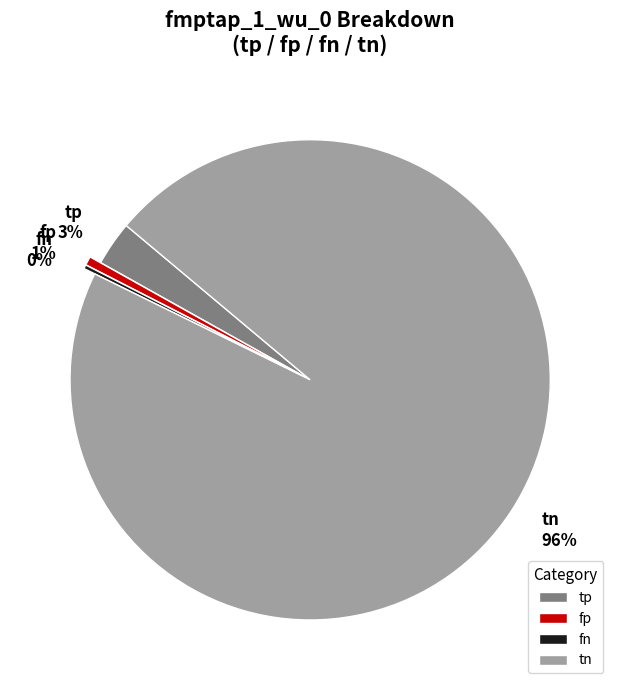

To the nearest percent, what portion does tn represent?

96%